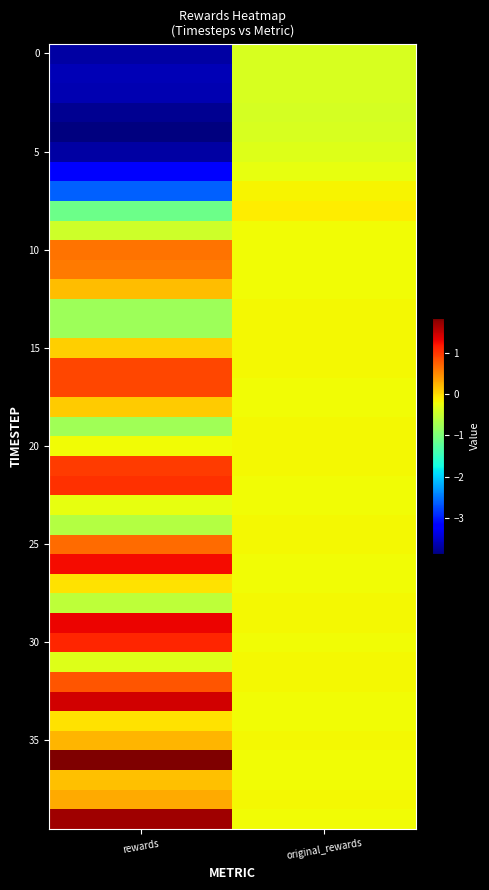

Between original_rewards and rewards, which is larger?

original_rewards